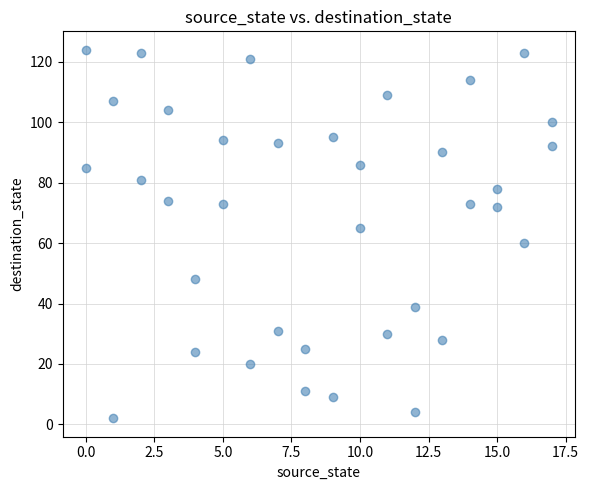

What is the range of X values (max minus min)?

17